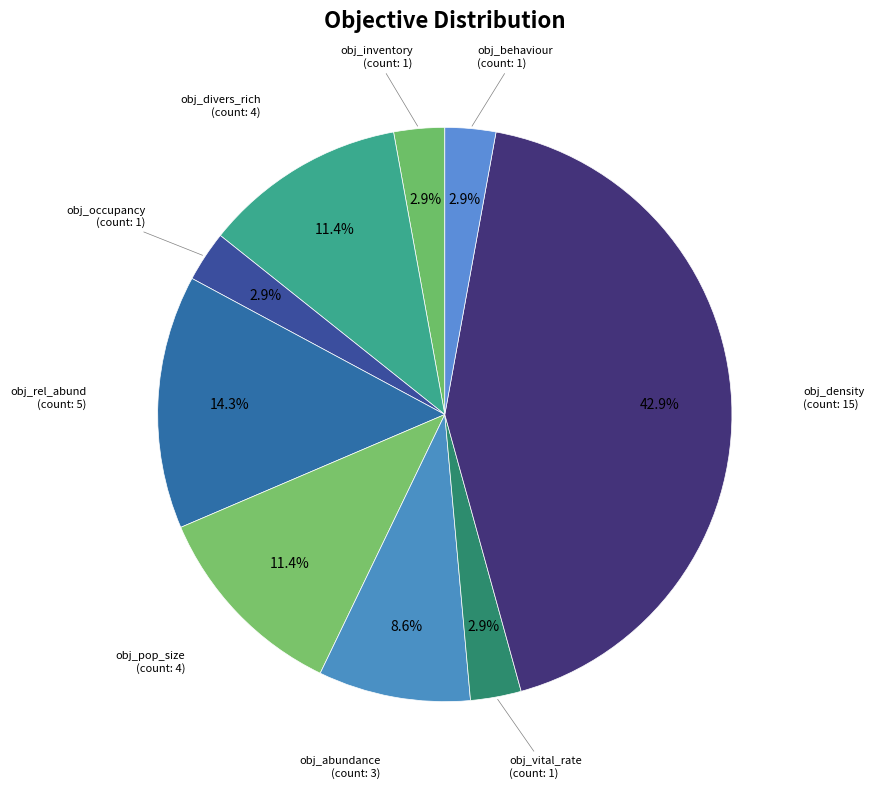

What portion of the pie excludes obj_rel_abund?

85.7%